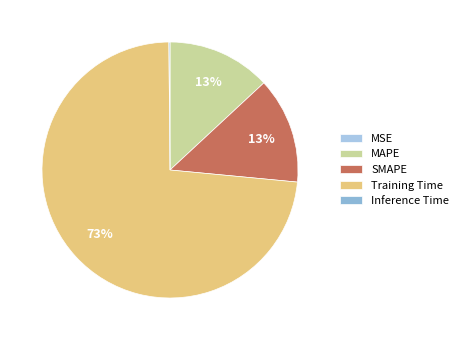

To the nearest percent, what percentage of the pie is MAPE?

13%